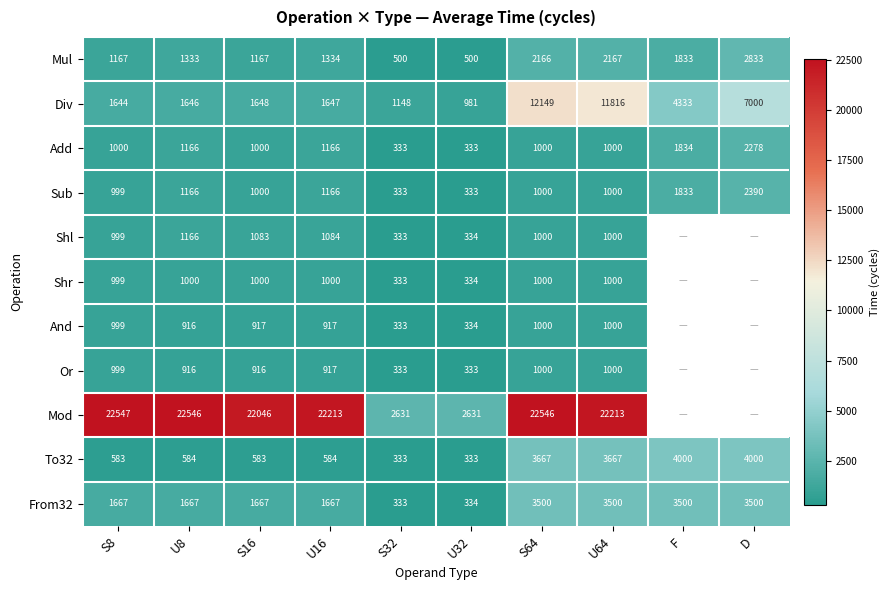

What is the difference between the second highest and minimum values in the Mul series?

1667